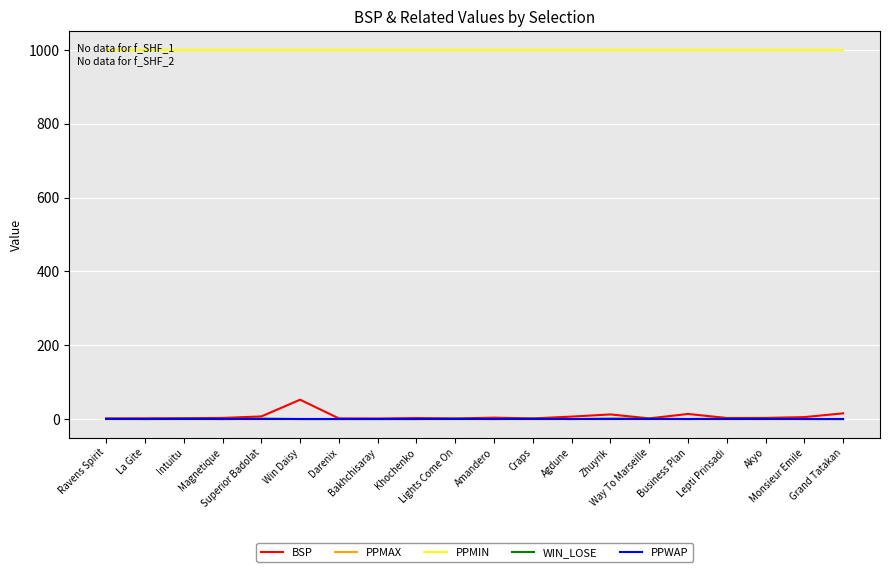

Does the chart have visible grid lines?

Yes